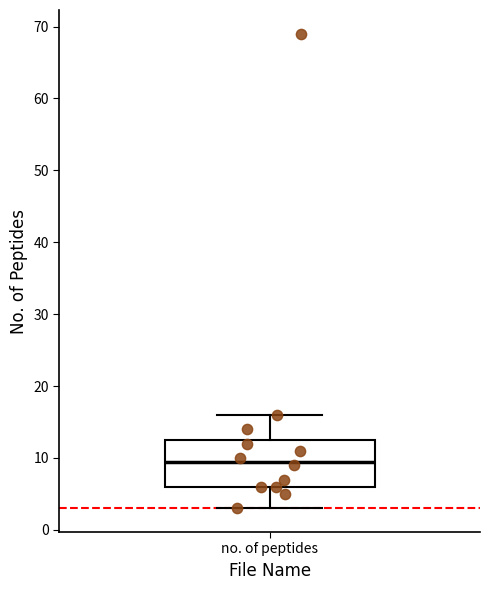

Read this box plot against the y-axis: the position of the median line, the range covered by the box, and the ends of both whiskers. The values are not printed on the chart, so give them approximately, as read against the axis.

median 10, box 6 to 13, whiskers 3 to 16